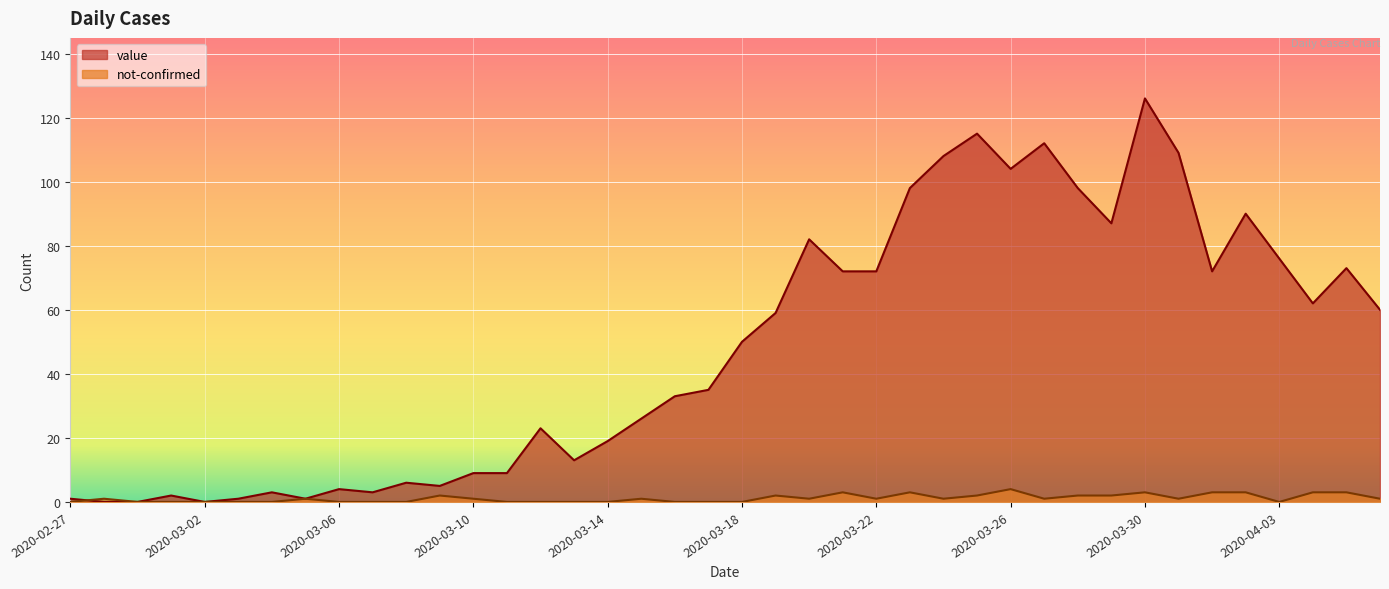

At which category does the chart reach its peak across all series?

2020-03-30